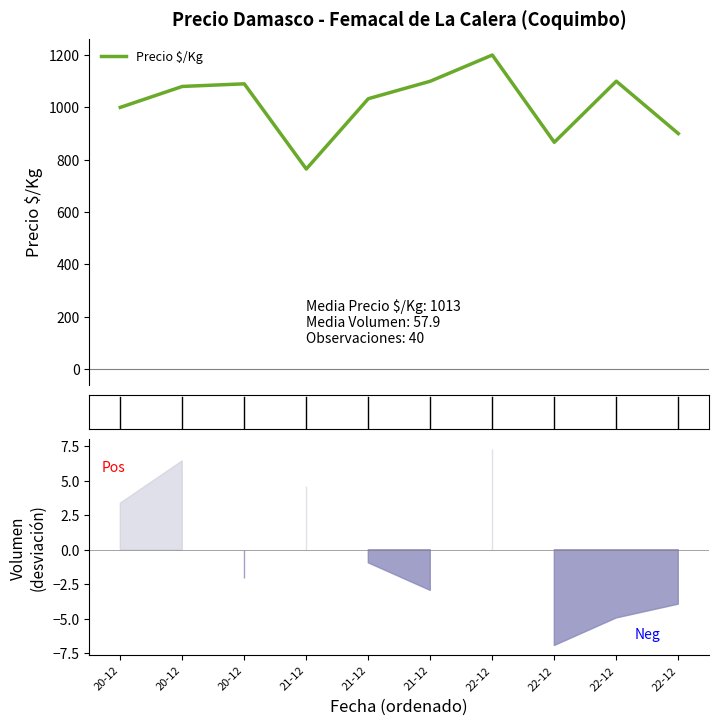

Does the chart have visible grid lines?

No